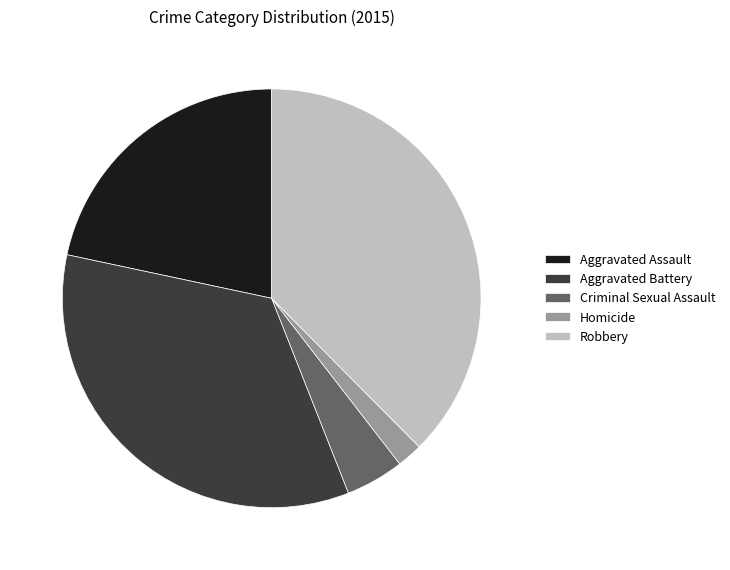

Combined, do Homicide and Aggravated Battery account for over 50%?

No